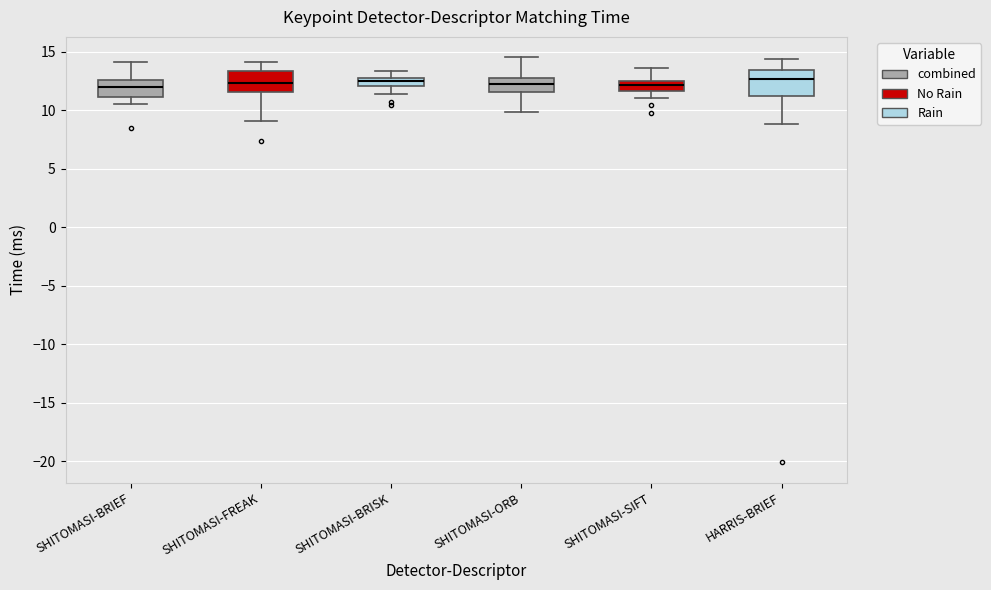

Where does the upper whisker of the box for SHITOMASI-BRISK end on the y-axis? The values are not printed on the chart, so give them approximately, as read against the axis.

13.5